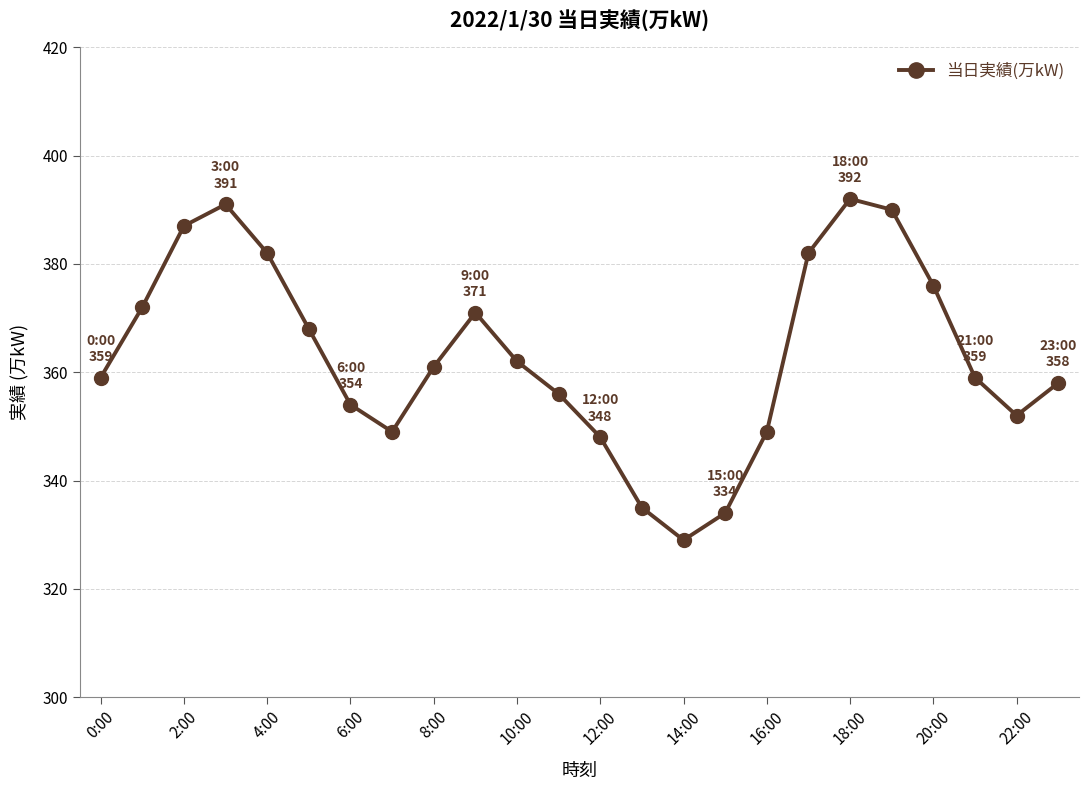

How many data points does each series have?

24